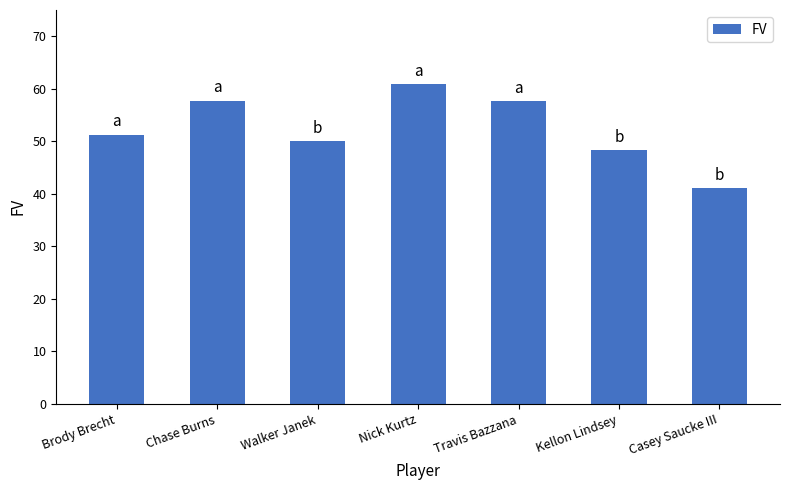

How many data points are less than 51?

3